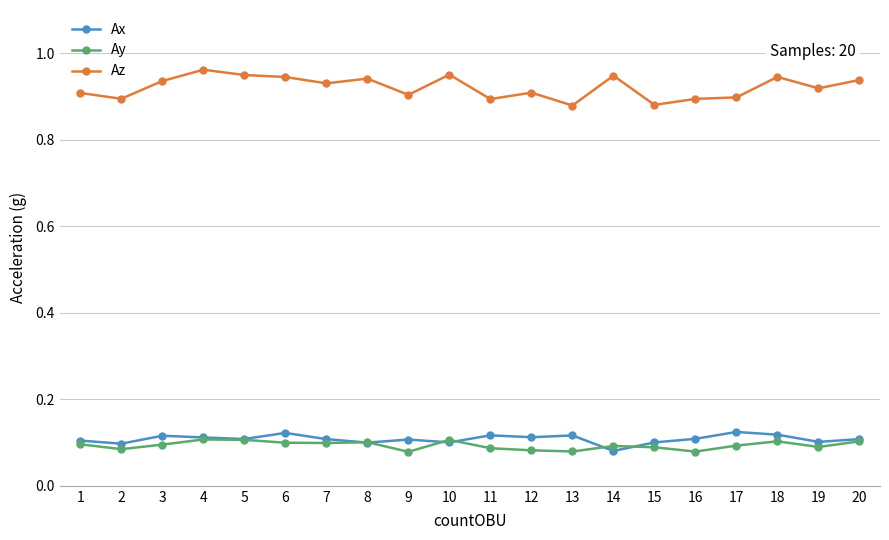

Which series changed the most between 3 and 17?

Az